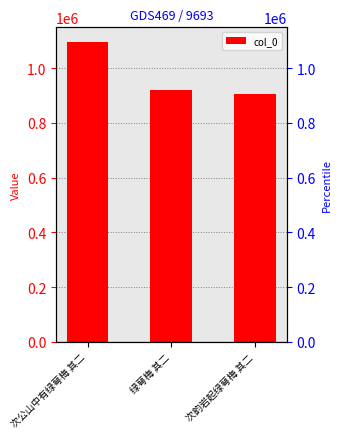

The chart shows a value of 1359232 at 次韵岩起绿萼梅 其二. True or false?

False